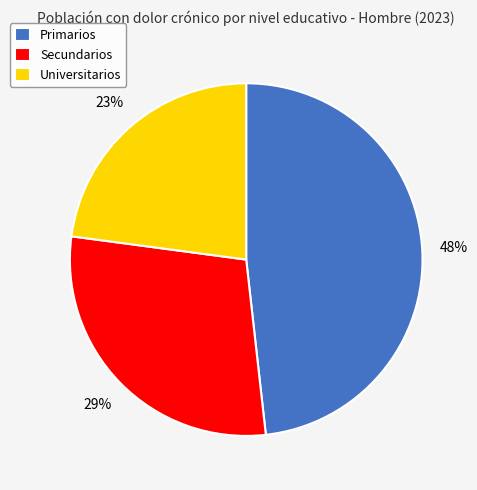

Which has a higher value, Secundarios or Primarios?

Primarios